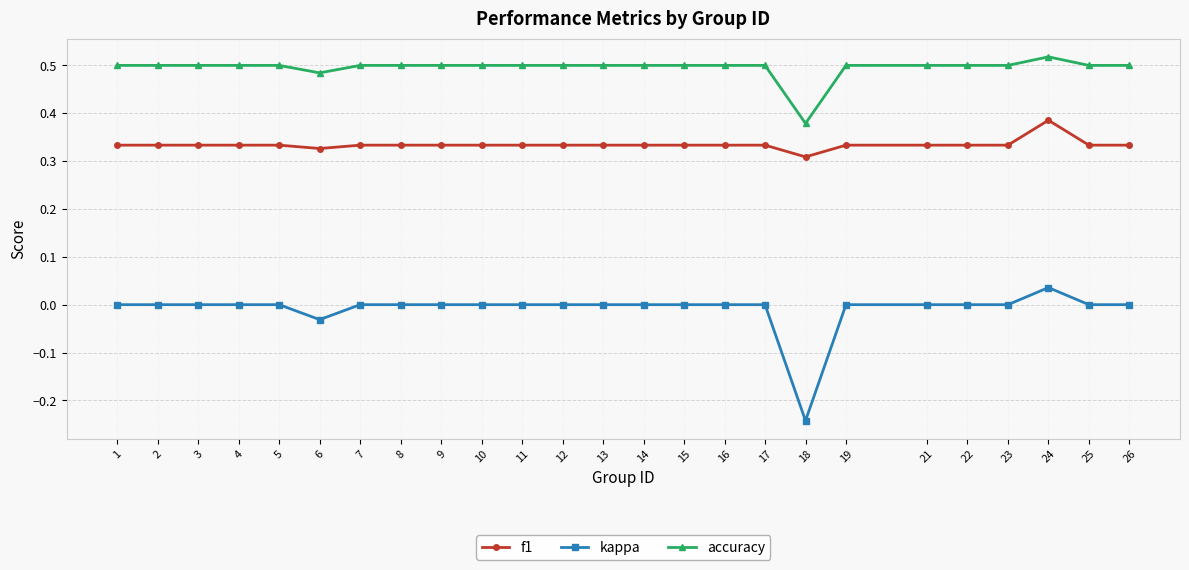

What is the total value across all series at 21?

0.8